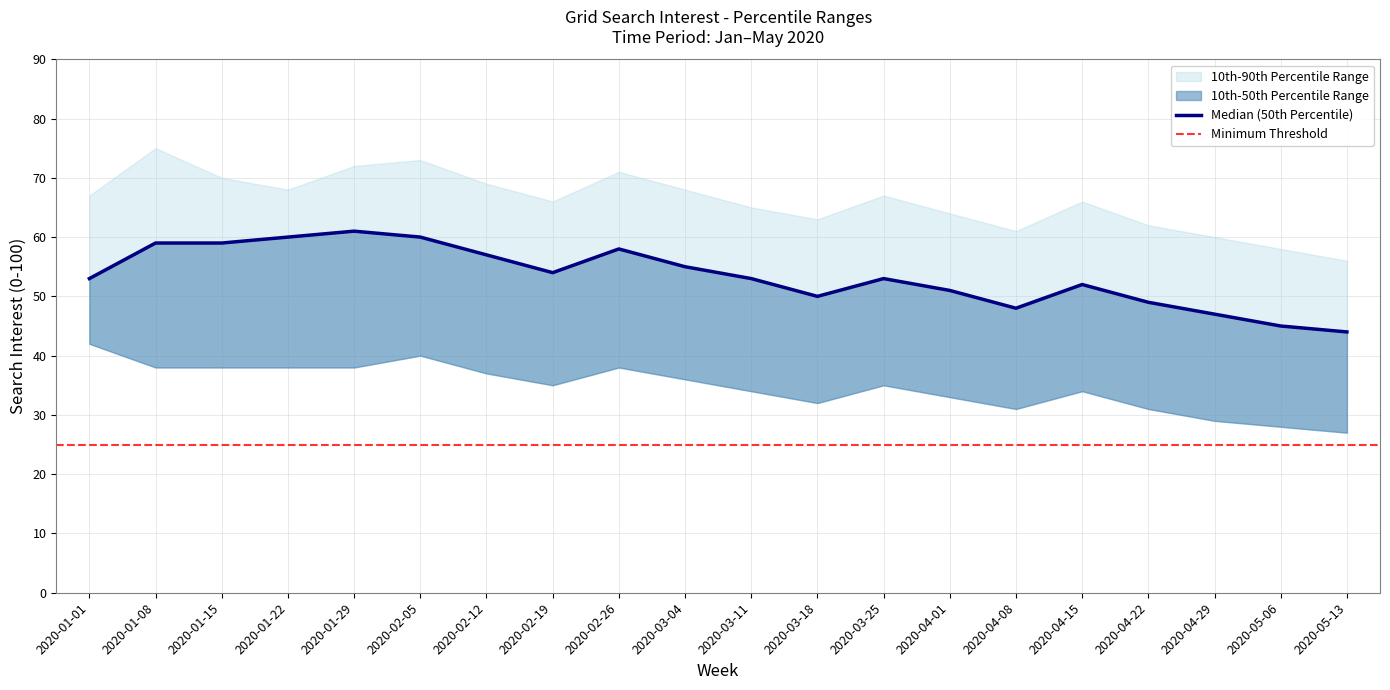

The value of 10th_percentile at 2020-01-29 is 55. True or false?

False